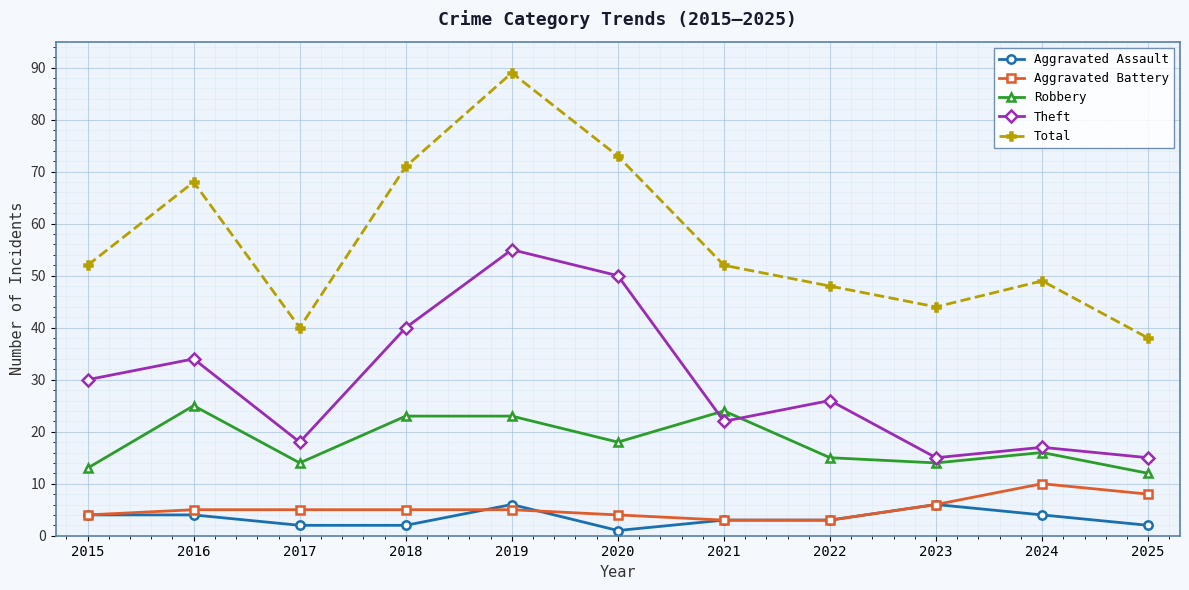

How many data points does each series have?

11